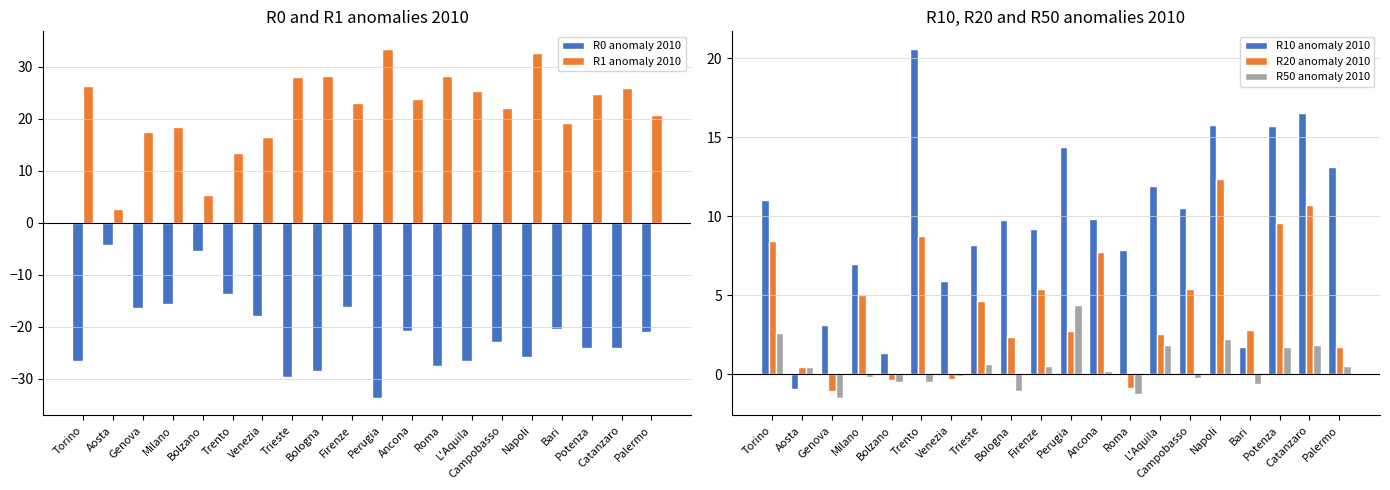

Which series has the widest spread of values?

R1 anomaly 2010